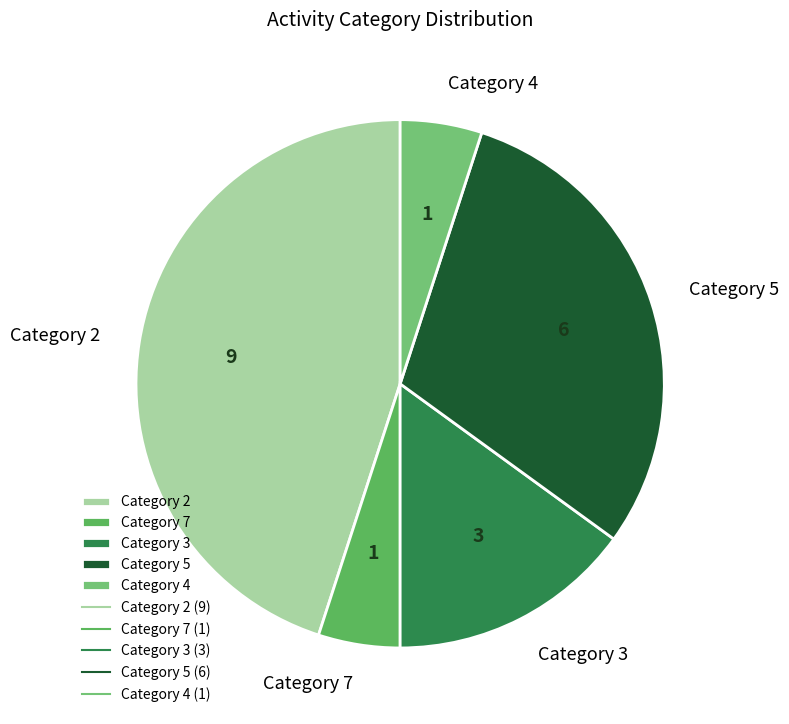

How many segments does this pie chart have?

5